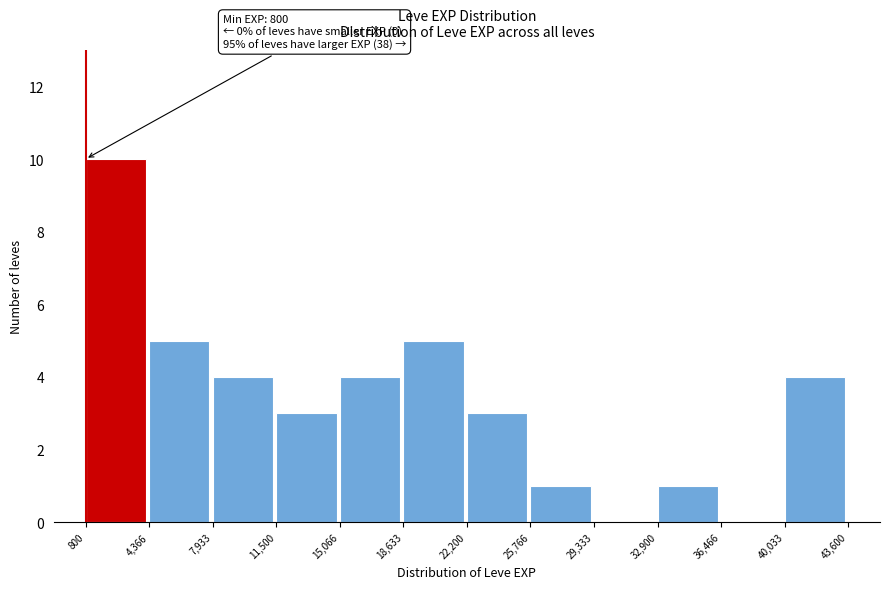

Over which range of the x-axis is the bar tallest?

800 to 4,366